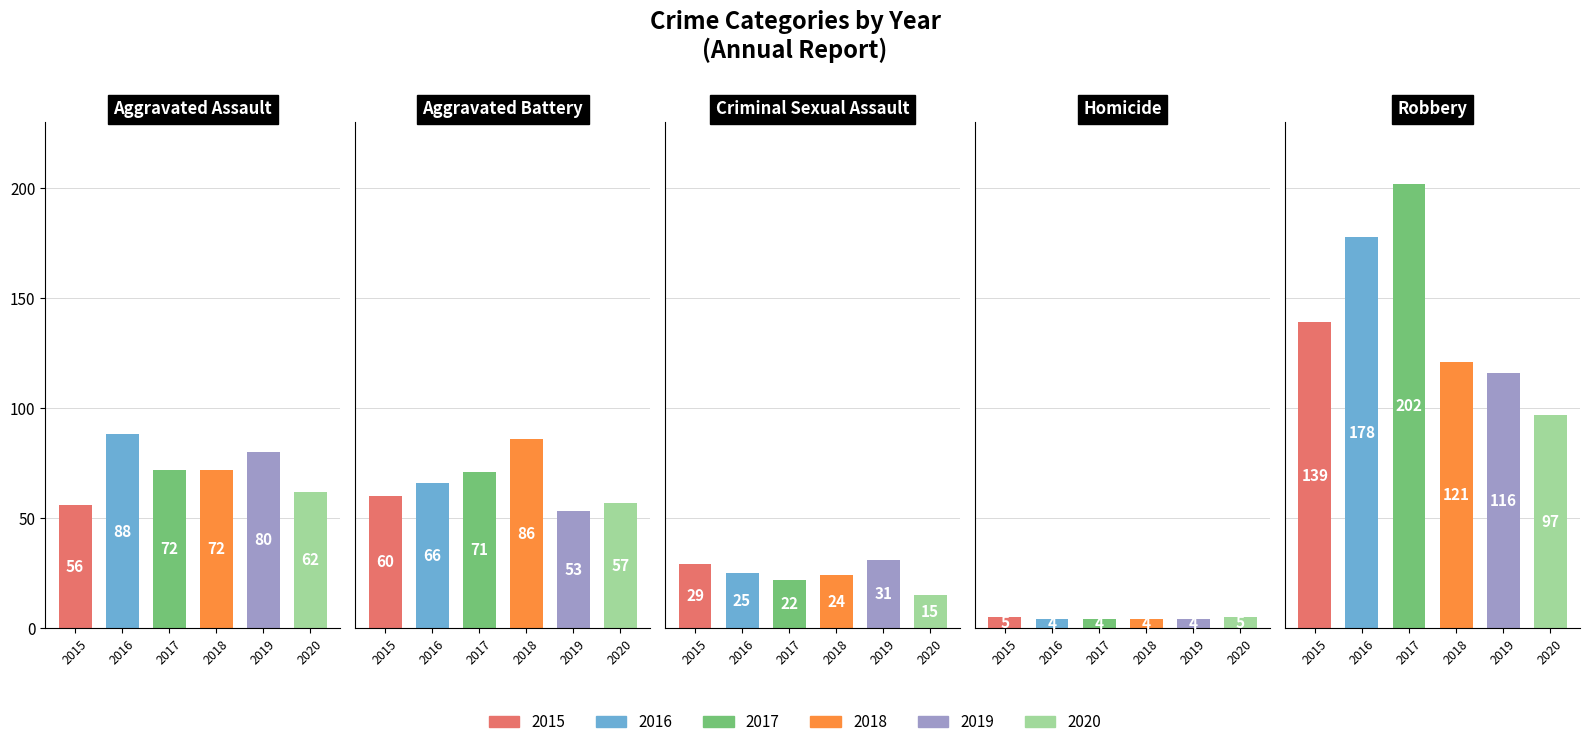

Which has a higher value, Robbery or Aggravated Assault?

Robbery